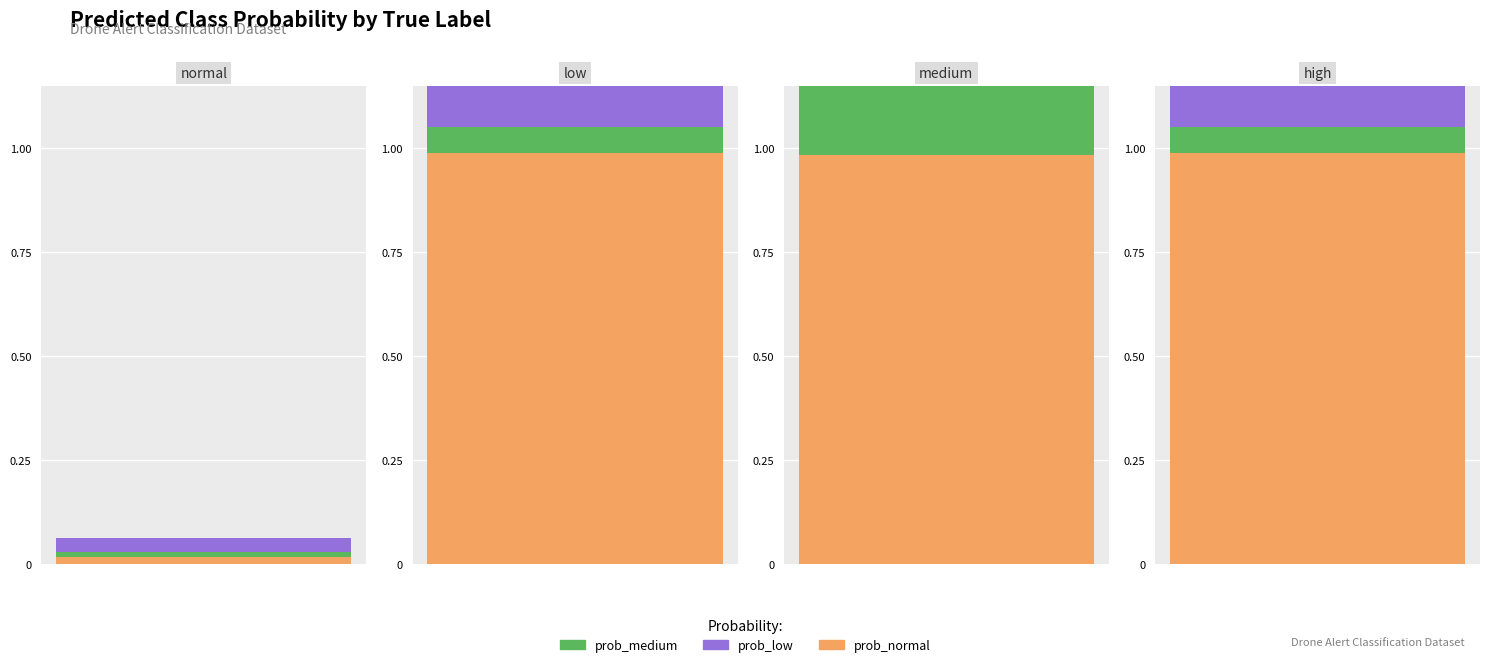

What position from the left is normal?

1